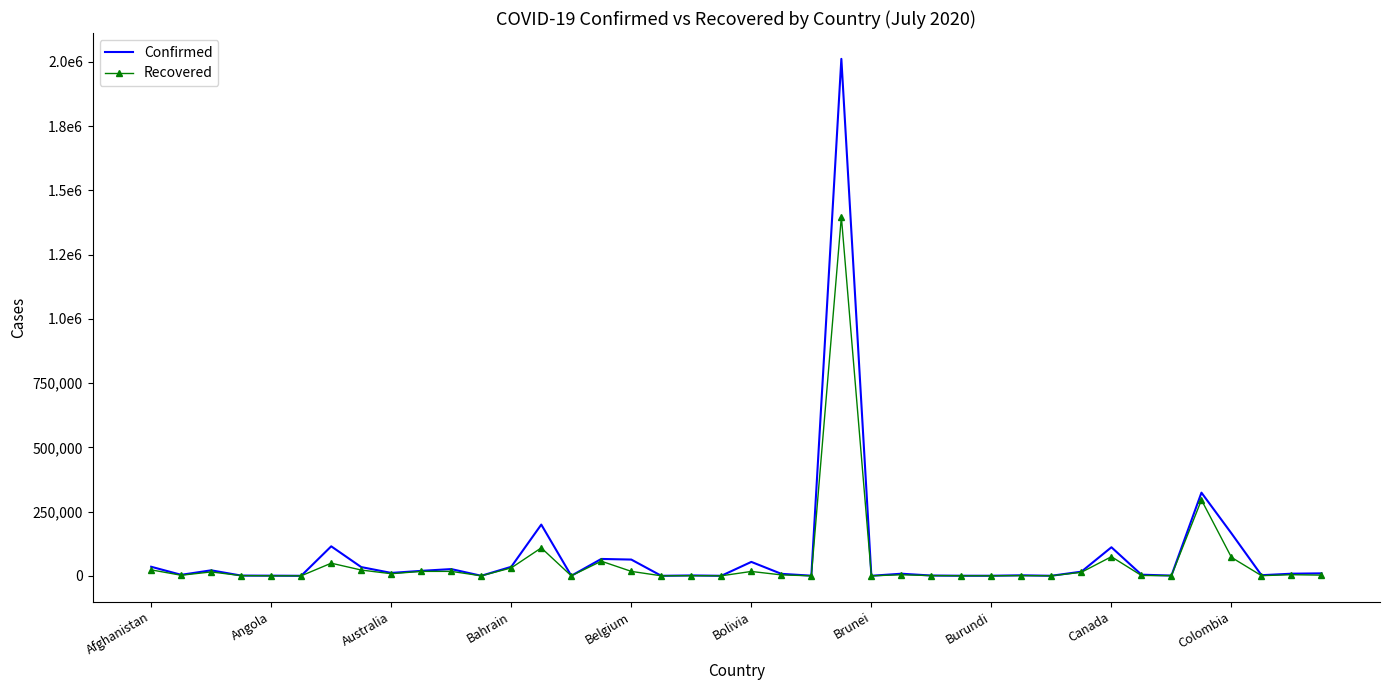

True or false: Recovered and Confirmed intersect in this chart.

False